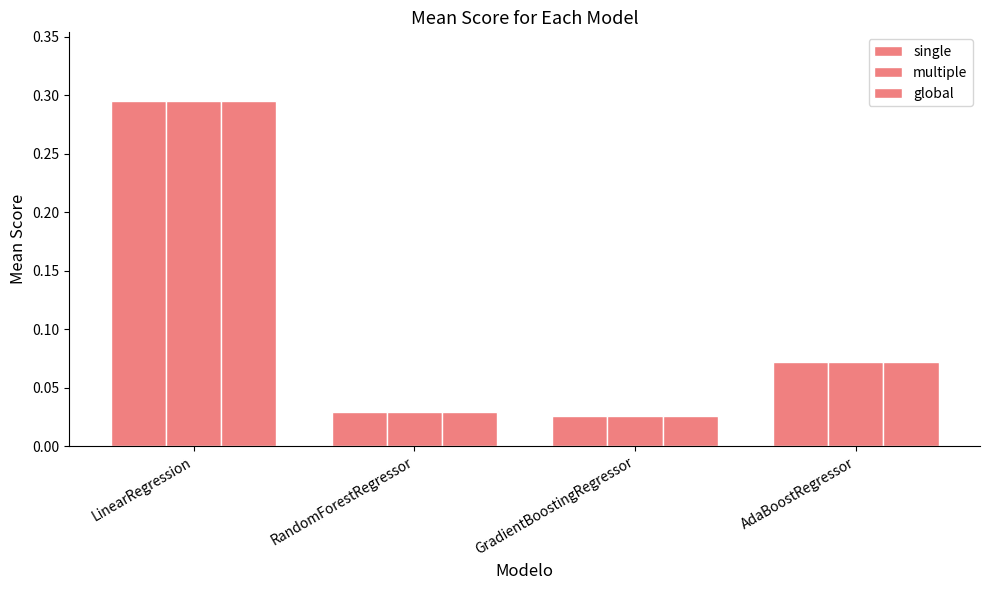

What is the total value across all series at LinearRegression?

0.9